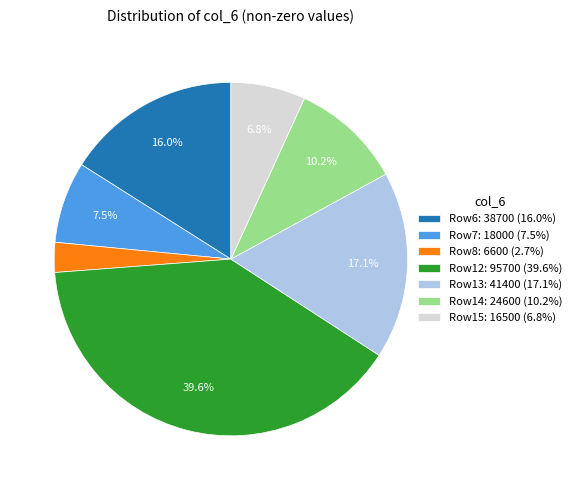

What is the ratio of the value at Row14: 24600 (10.2%) to the value at Row12: 95700 (39.6%)?

0.3